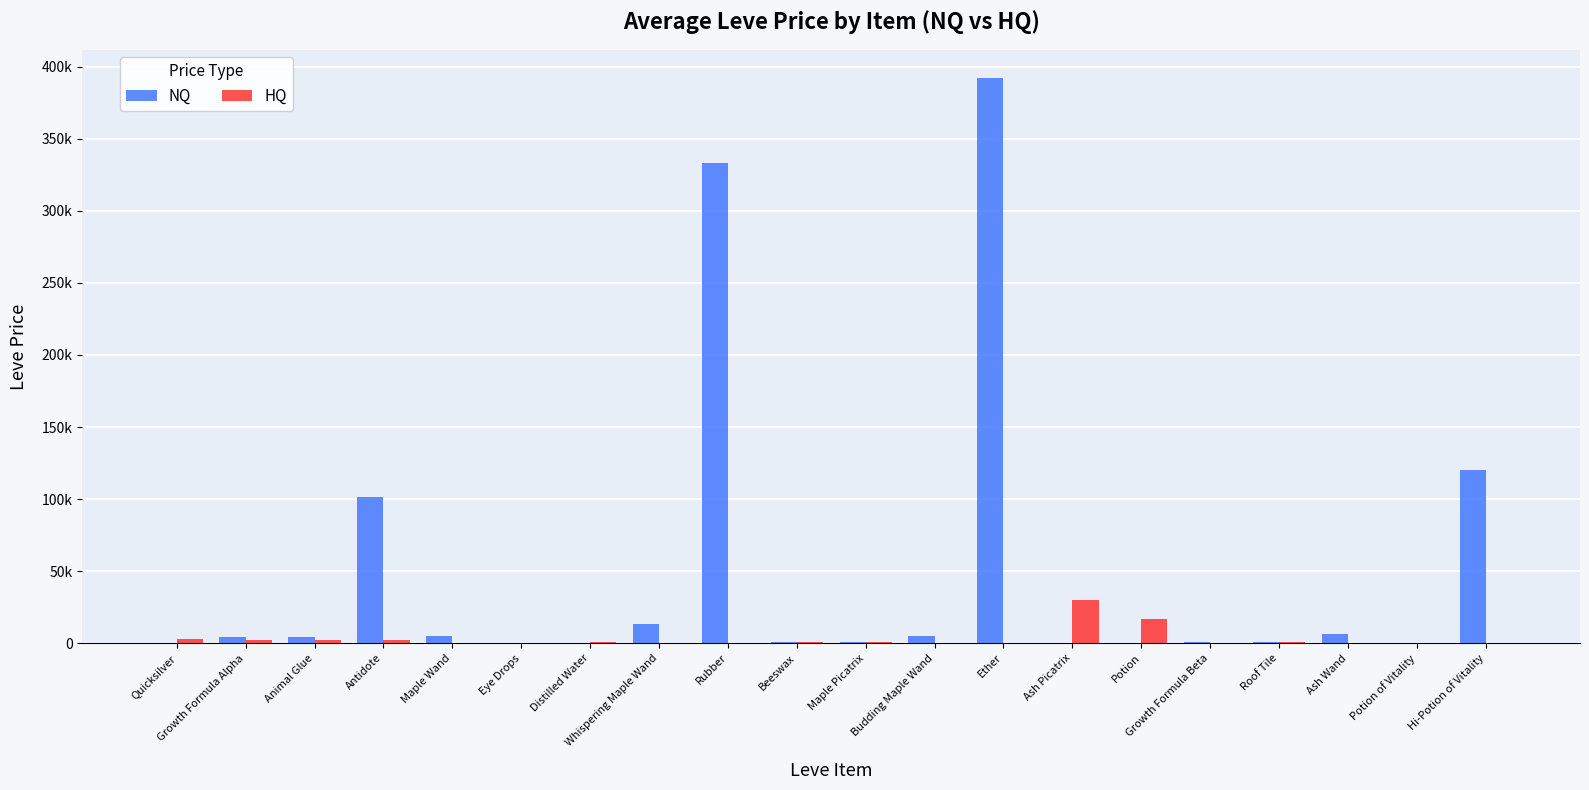

Are the bars horizontal?

No